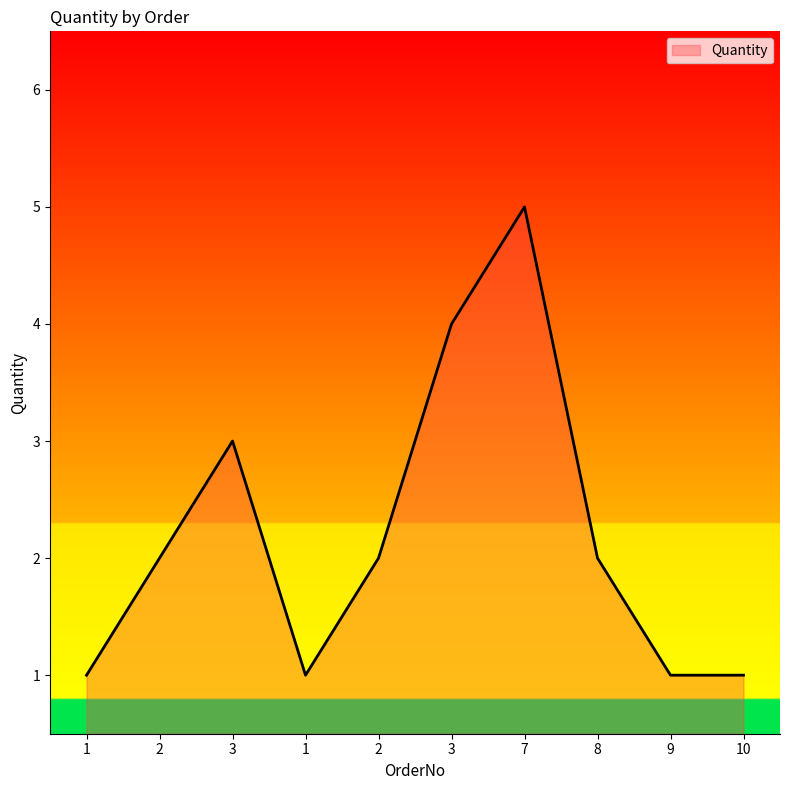

At which category does the data reach its first local peak?

3